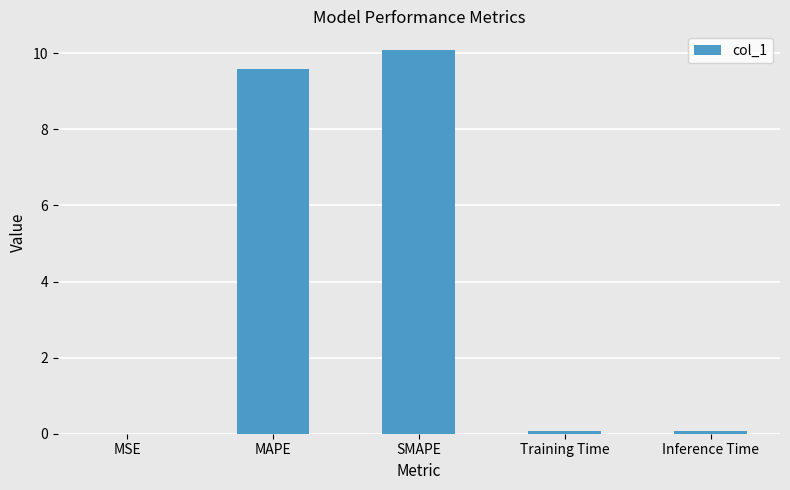

Between SMAPE and Inference Time, which is larger?

SMAPE